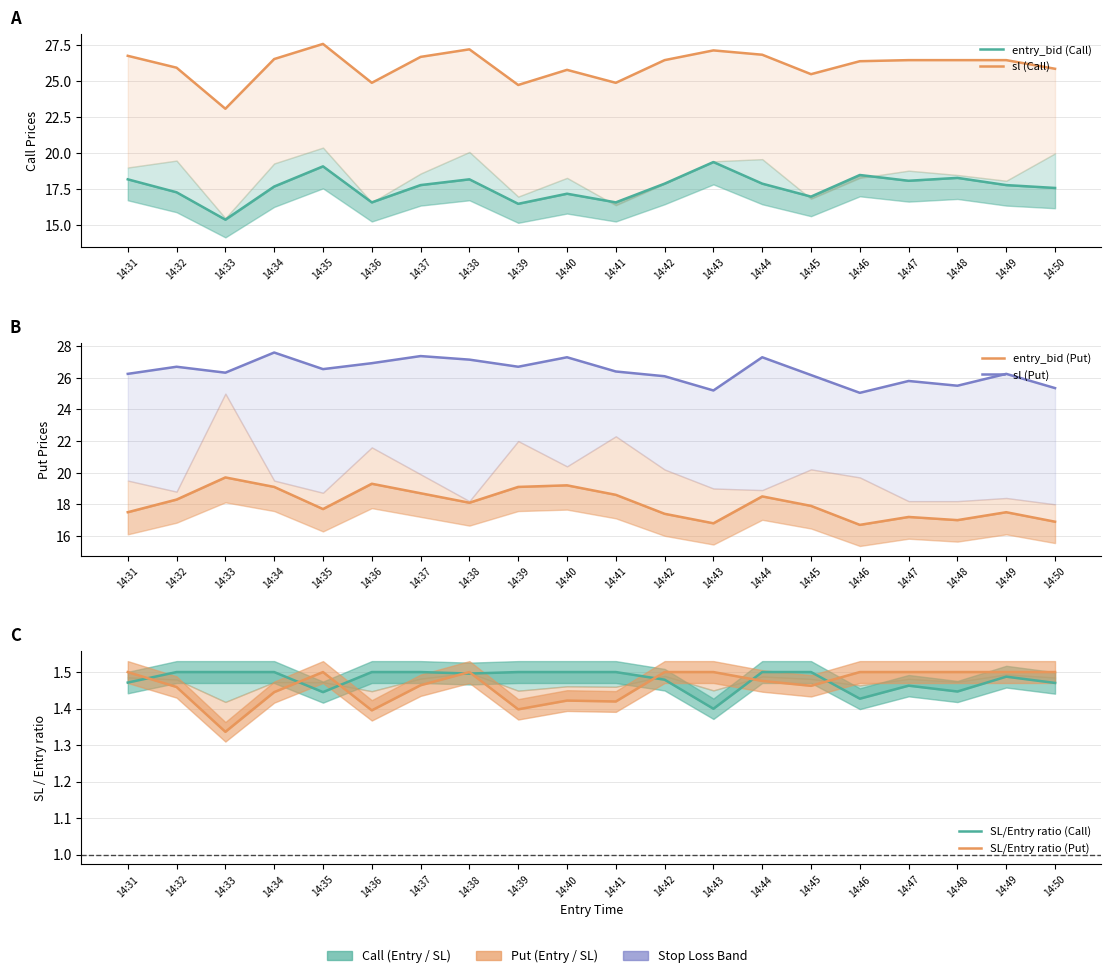

What are all the series names shown in the legend?

entry_bid (Call), sl (Call), entry_bid (Put), sl (Put), SL/Entry ratio (Call), SL/Entry ratio (Put)